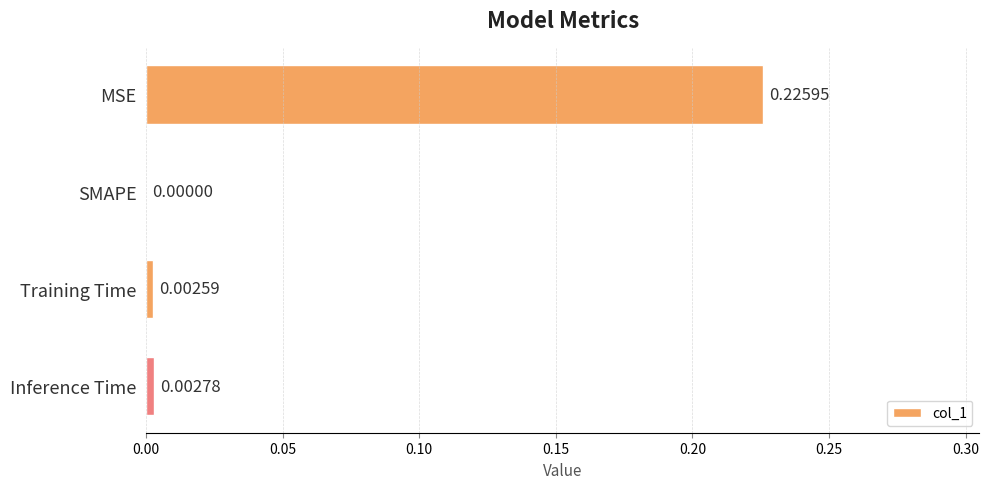

At which label is the value closest to 0?

SMAPE